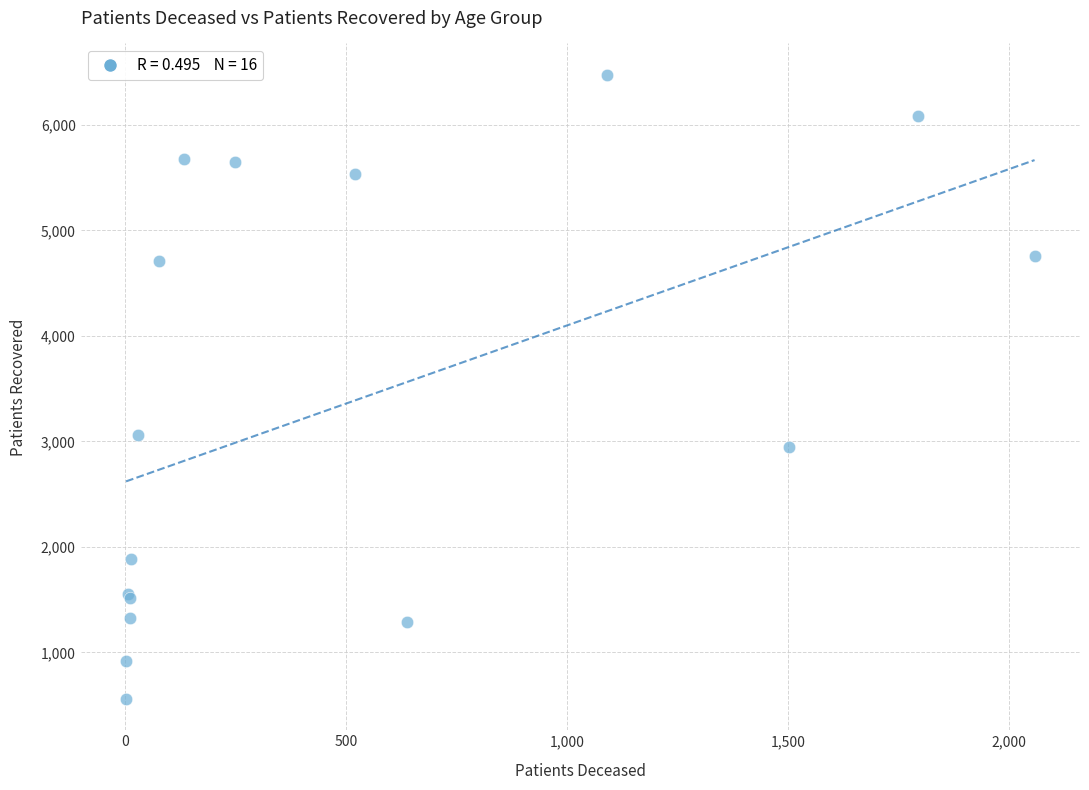

What Y value in the scatter plot is closest to 3516?

3059